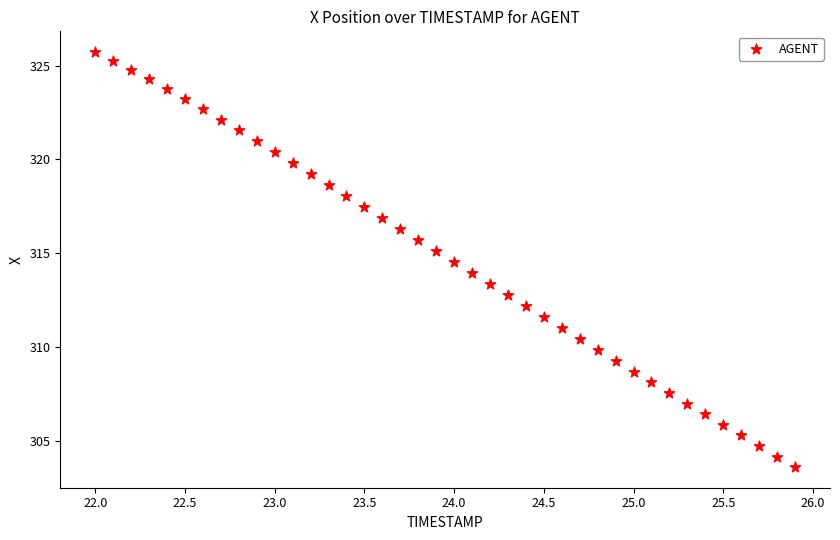

What is the range of Y values (max minus min)?

22.1